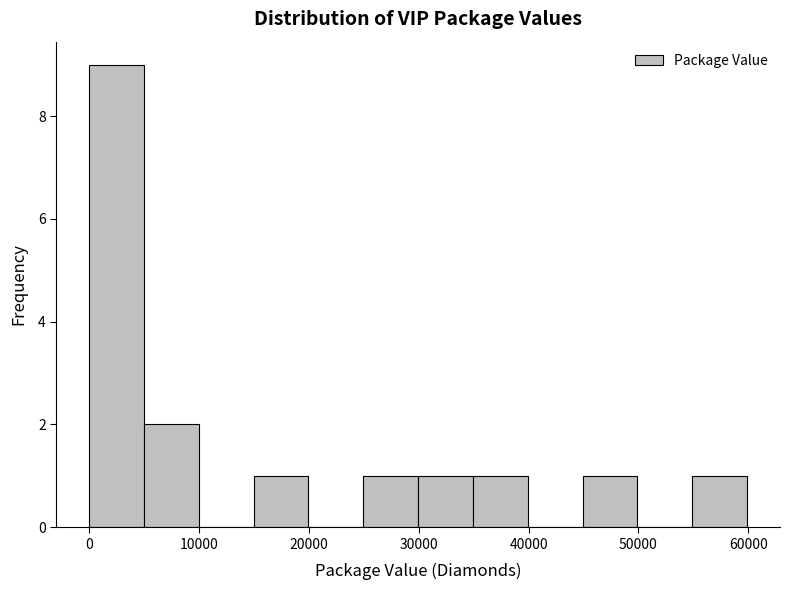

Over which range of the x-axis is the bar tallest?

0 to 5000